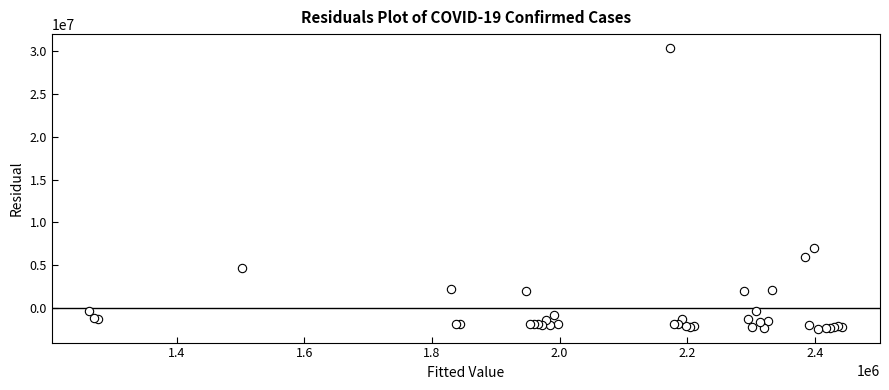

What Y value in the scatter plot is closest to 13983883?

6996292.4